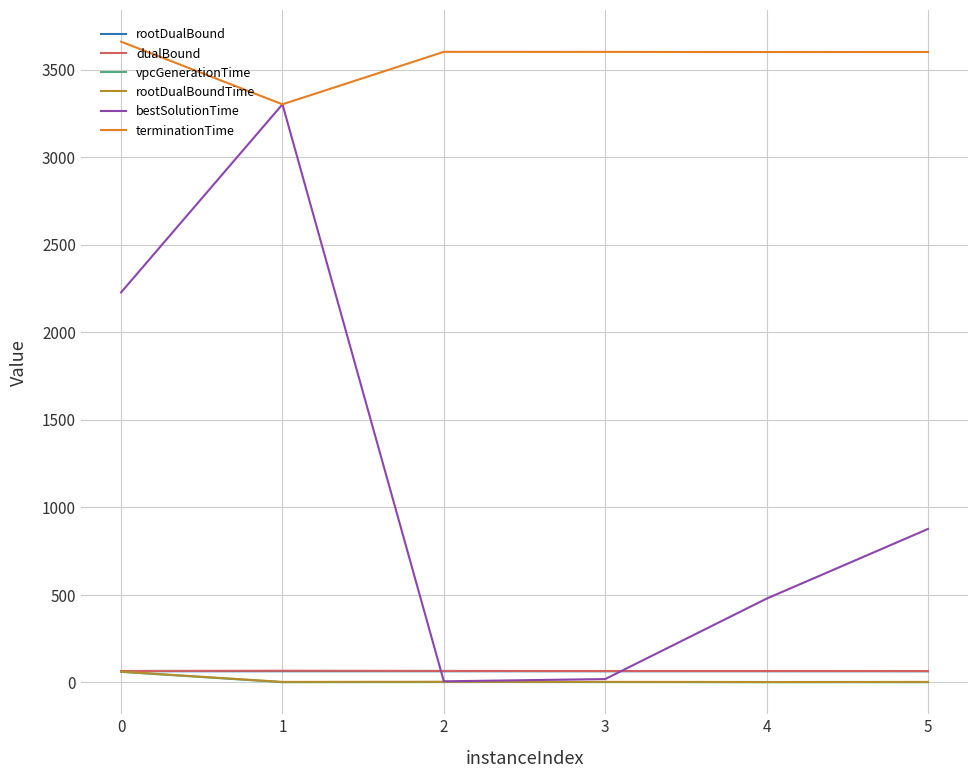

How many intersections are there between dualBound and bestSolutionTime?

2